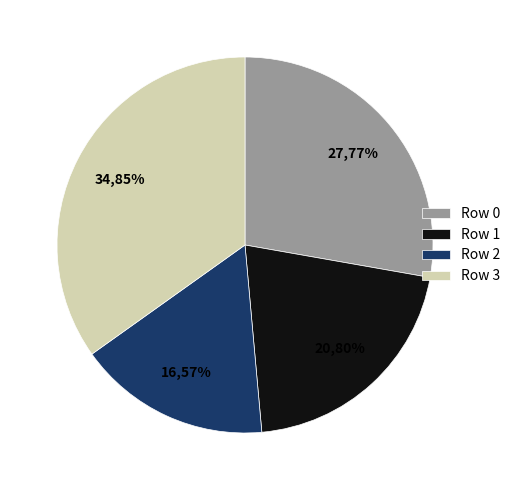

What is the change in value from Row 0 to Row 2?

-298810